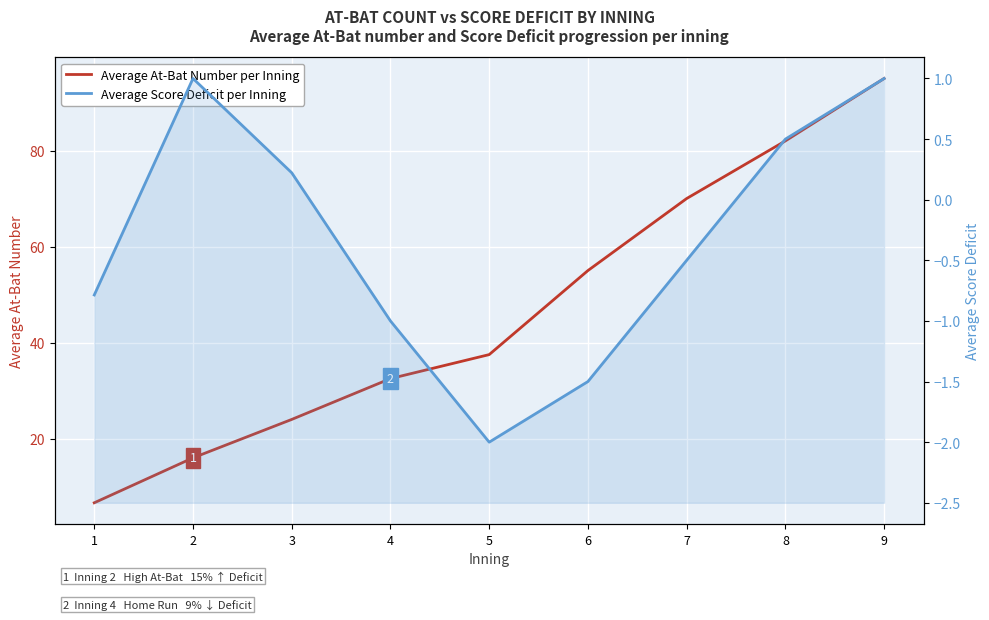

Reading right to left, transcribe all the data shown in this chart.

Average At-Bat Number per Inning: 95.0	82.0	70.0	55.0	37.5	32.5	24.0	16.0	6.6
Average Score Deficit per Inning: 1.0	0.5	-0.5	-1.5	-2.0	-1.0	0.2	1.0	-0.8